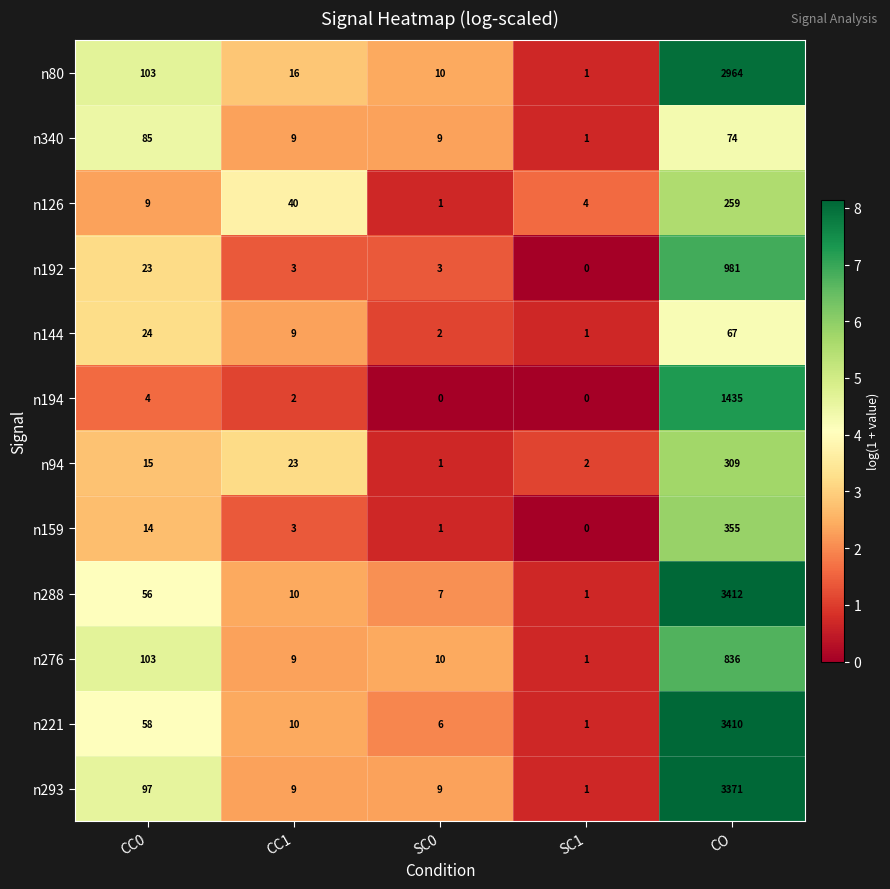

What is the maximum value shown in the chart?

3412